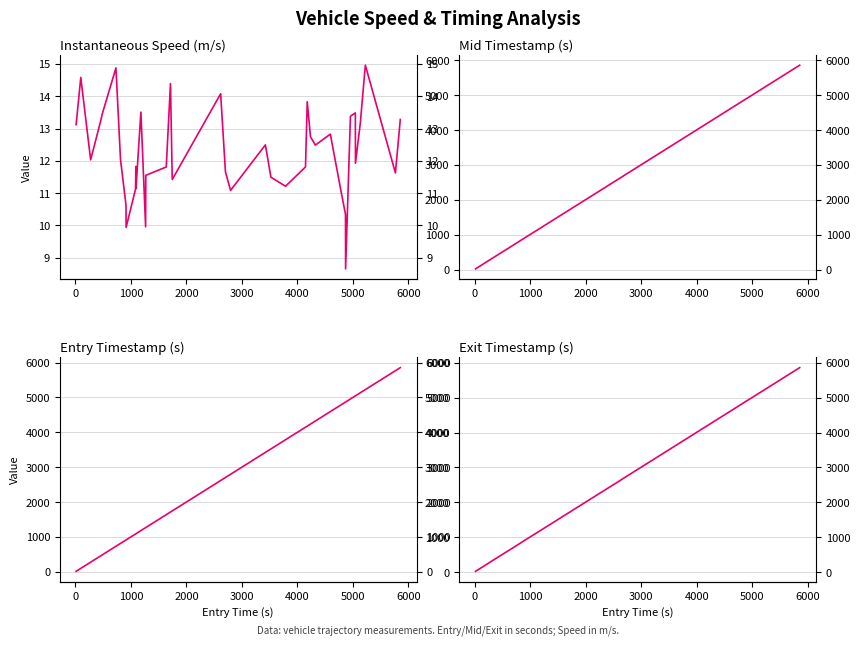

What is the value of the Exit Time point at the 22nd from the left?

2806.2